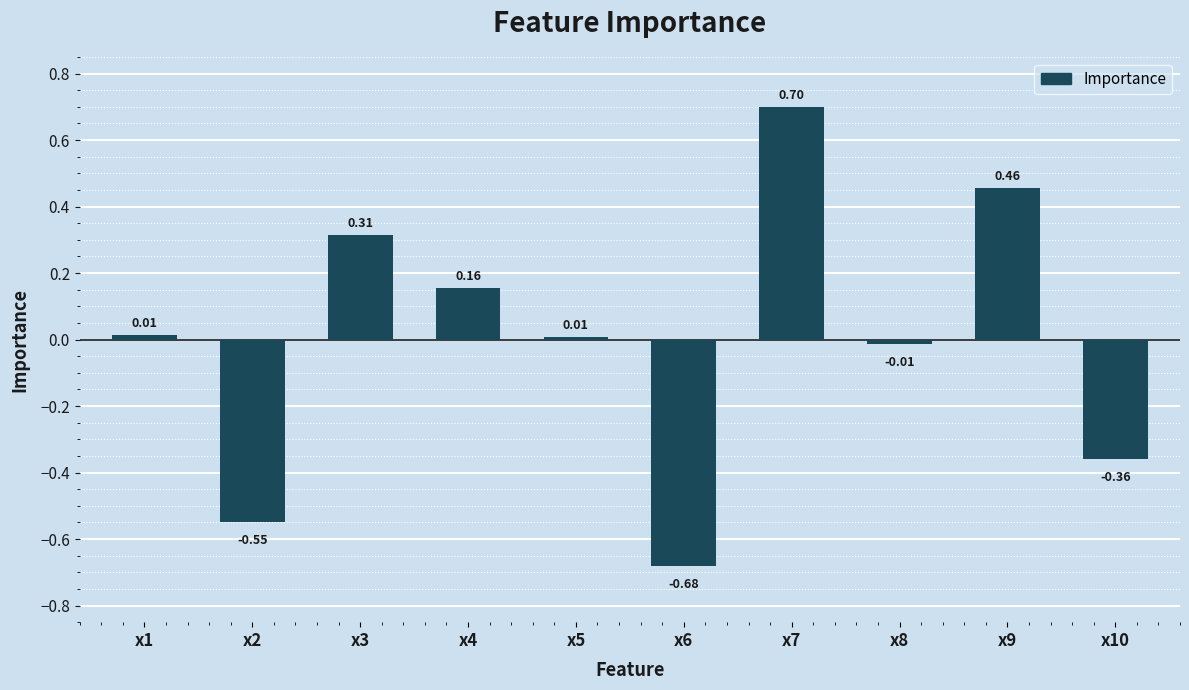

What is the difference between the maximum and minimum values?

1.4